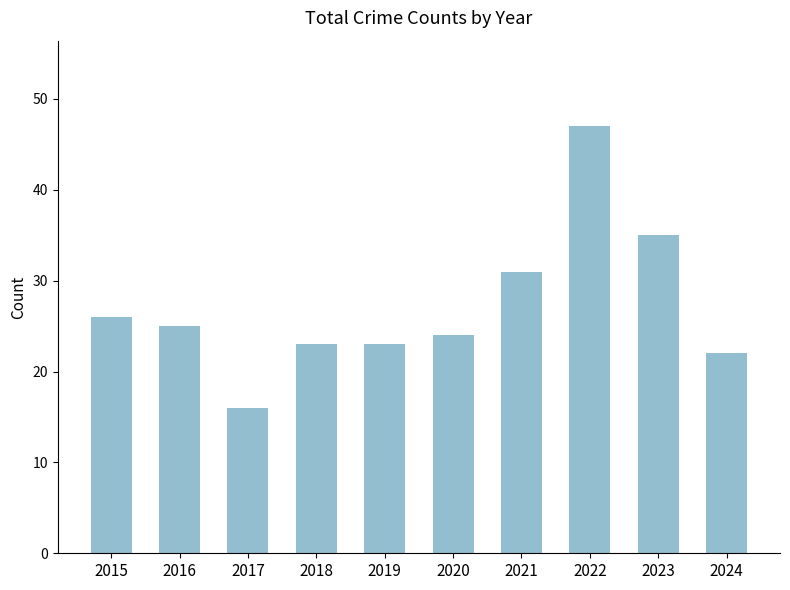

Count the number of data series in this chart.

1